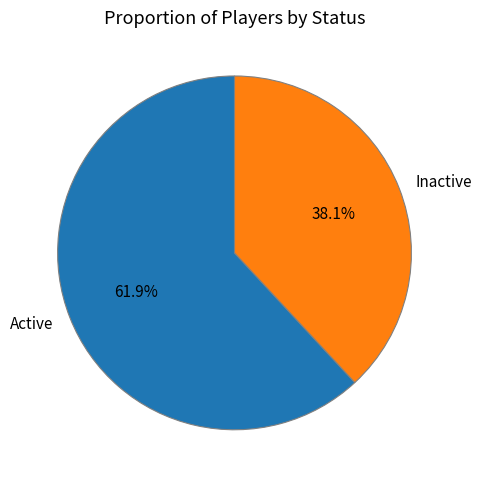

Which category accounts for the majority?

Active